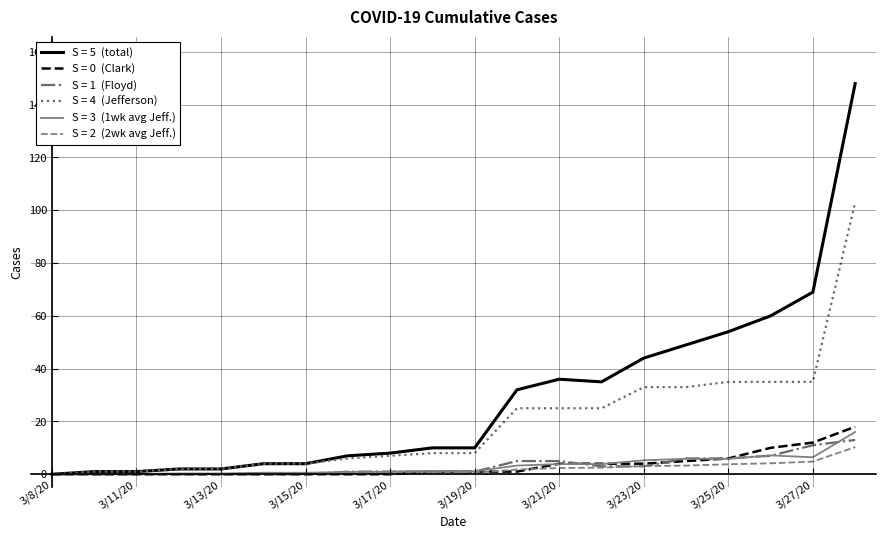

What is the maximum value shown in the chart?

148.0